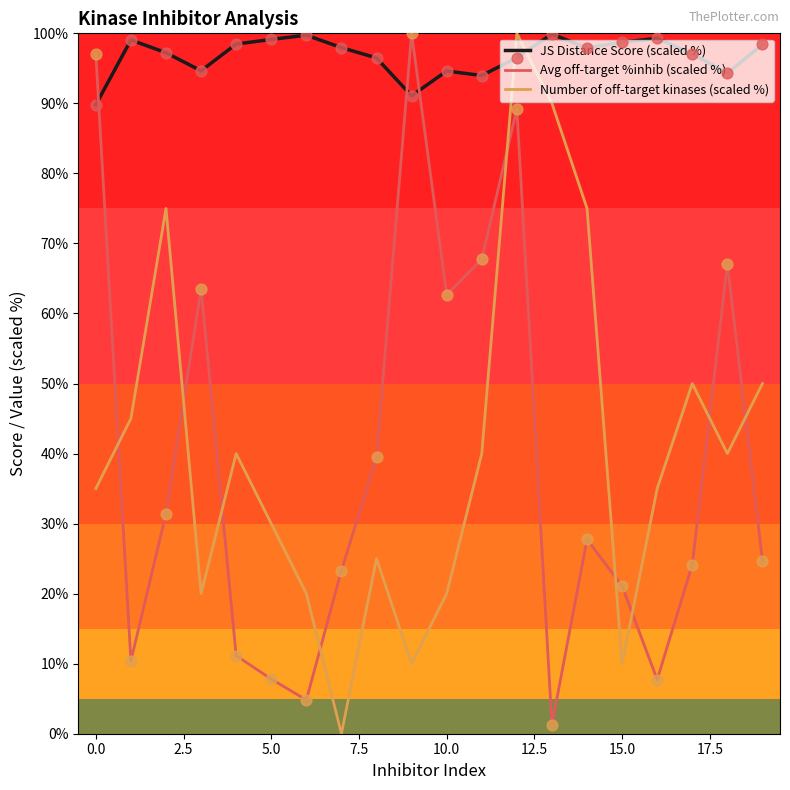

Which series has the largest total across all categories?

JS Distance Score (scaled %)